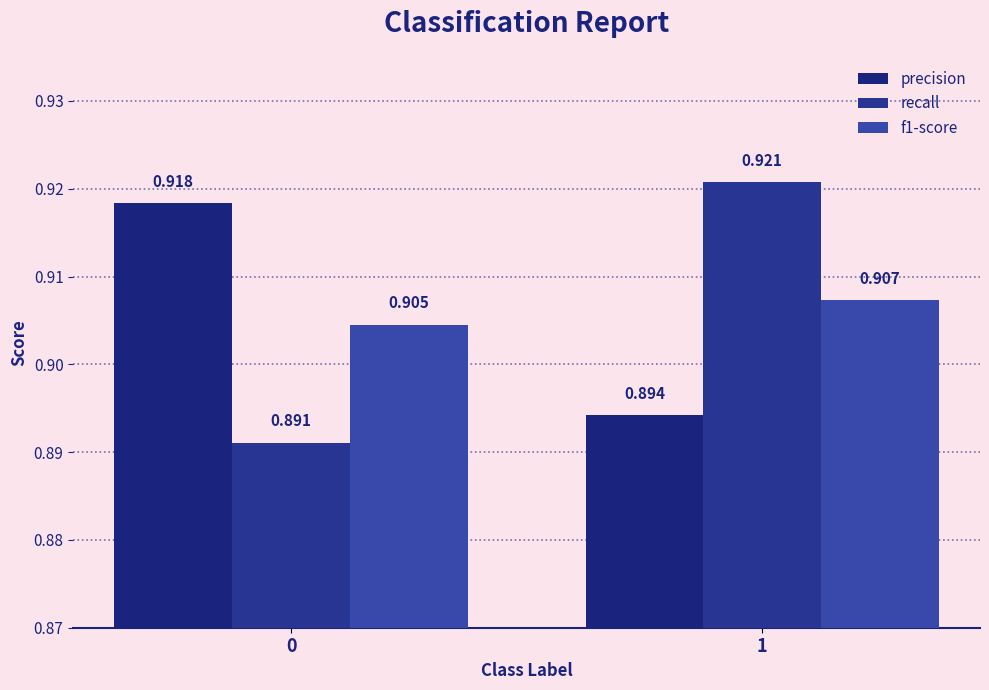

How many data points does each series have?

2